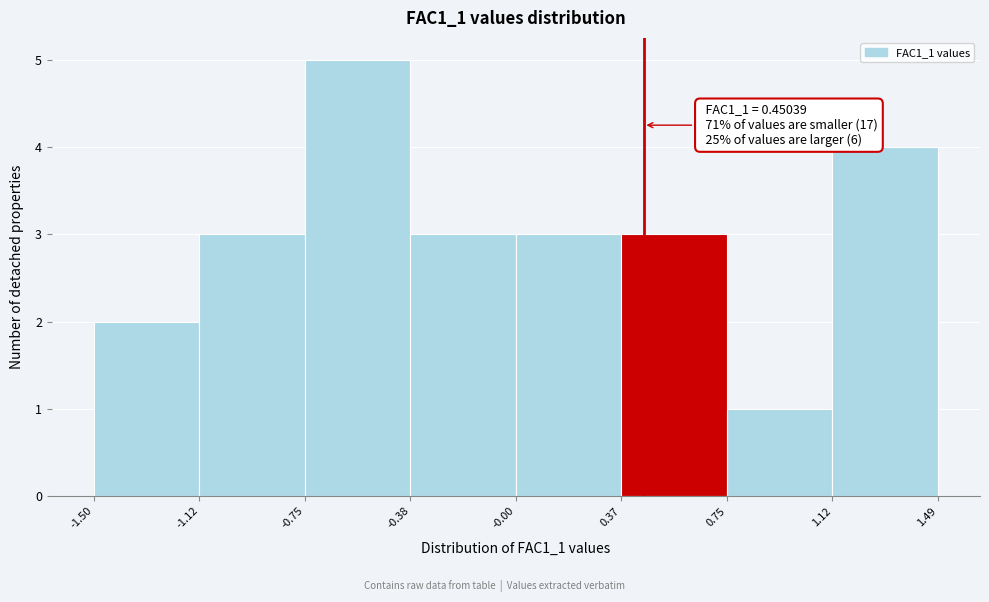

Over which range of the x-axis is the bar tallest?

-0.75 to -0.38